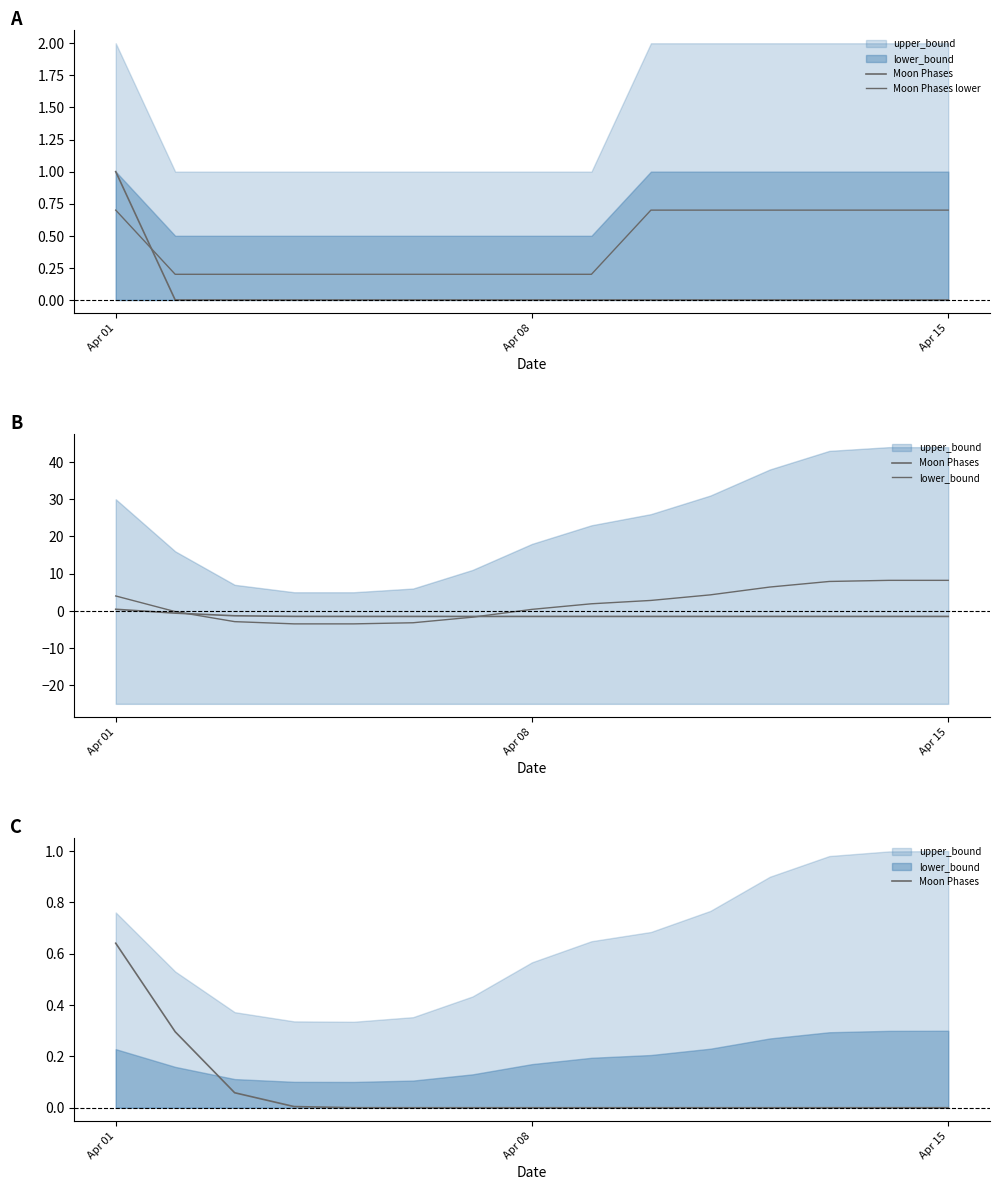

Is it true that Moon Phases lower equals 0.3 at 5?

False